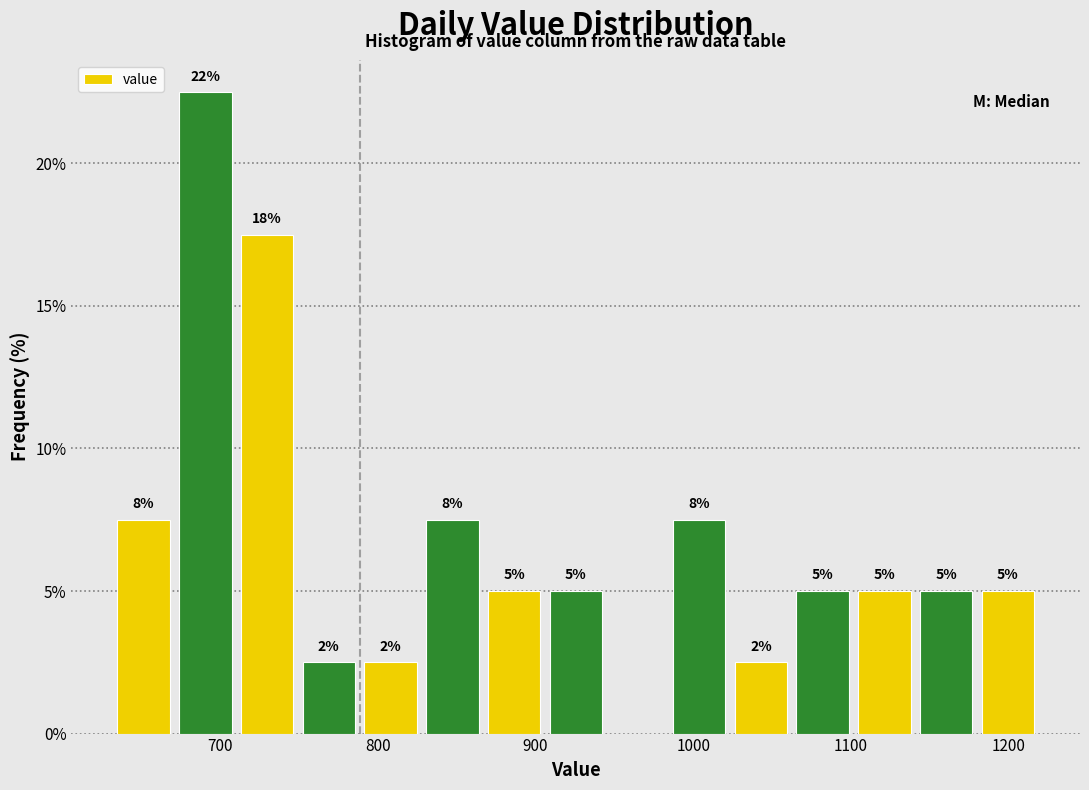

Around what value on the x-axis is the tallest bar? Give the approximate position of its centre, as read against the axis.

690